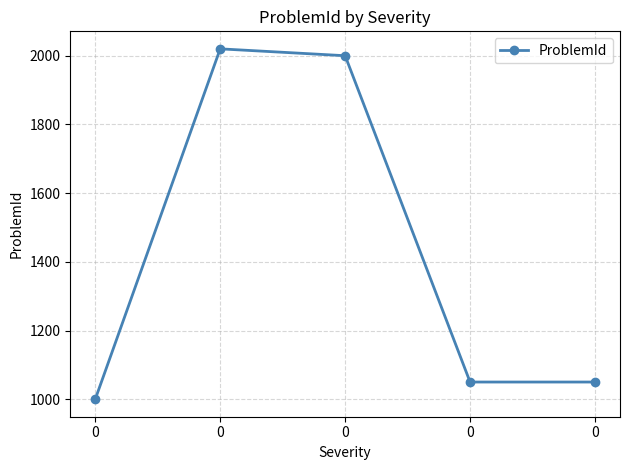

Does the chart have visible grid lines?

Yes